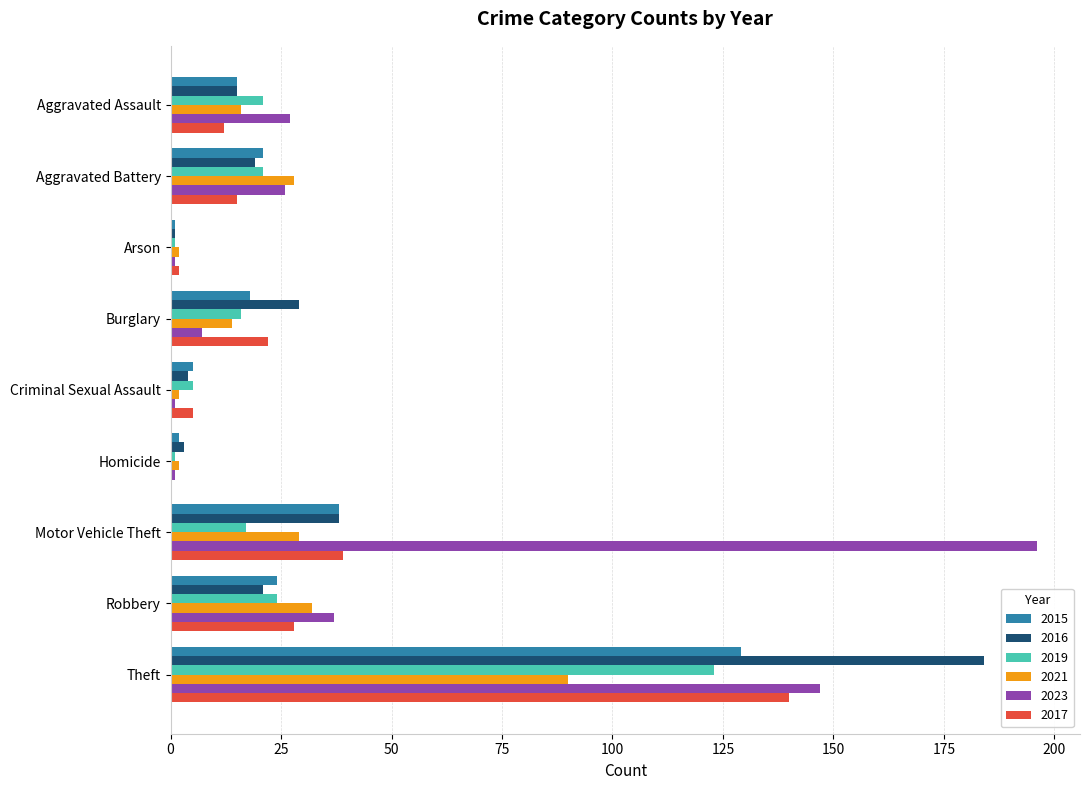

Which series has the largest total across all categories?

2023